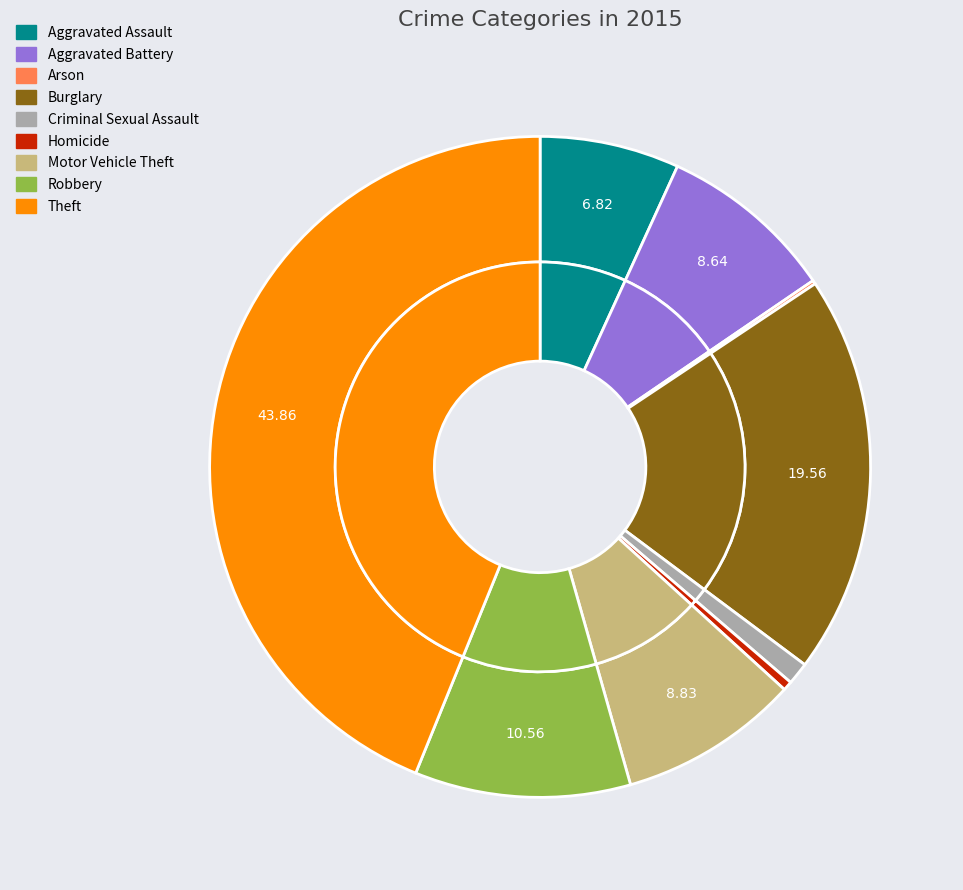

What percentage is the Aggravated Battery slice, to the nearest percent?

9%